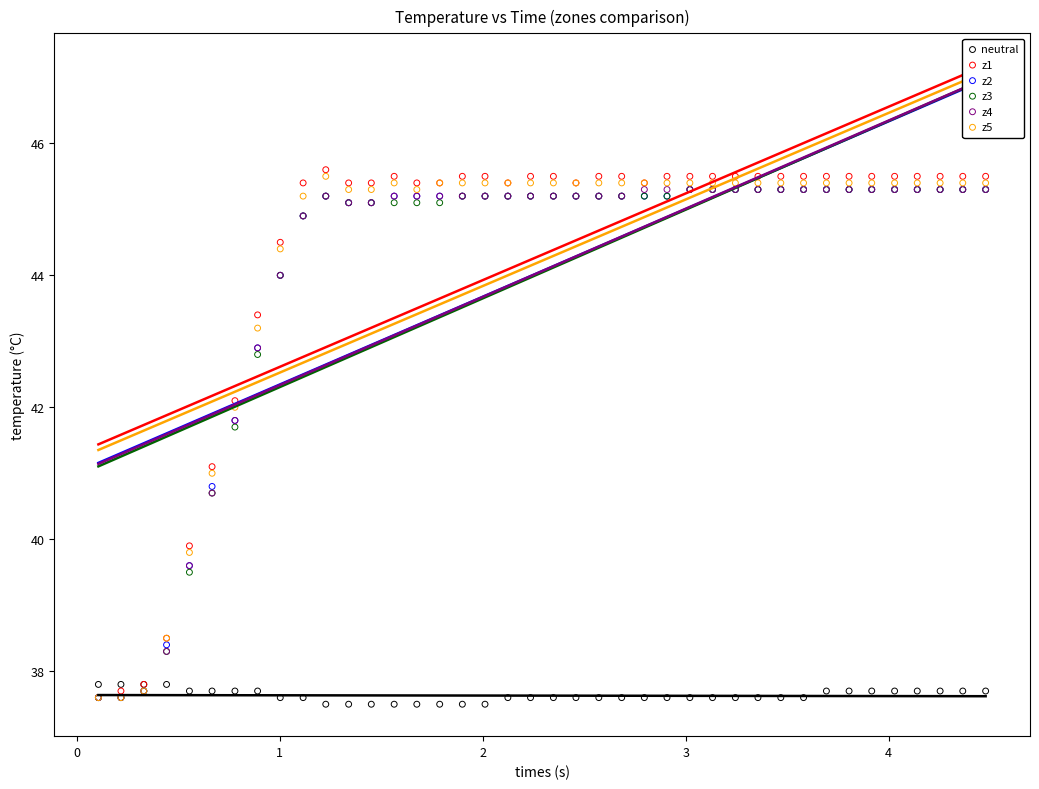

What are all the series names shown in the legend?

neutral, z1, z2, z3, z4, z5